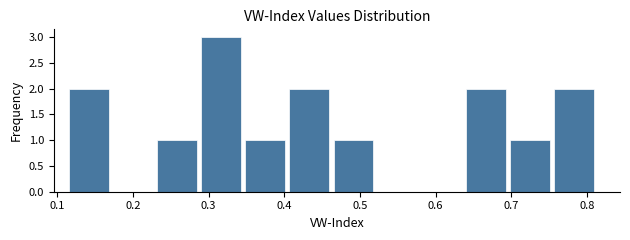

Reading left to right, transcribe this chart: for each bar, give the range it covers on the x-axis and its height. Neither the bar edges nor the heights are printed on the chart, so give them approximately, as read against the axes.

0.12 to 0.17: 2
0.17 to 0.23: 0
0.23 to 0.29: 1
0.29 to 0.35: 3
0.35 to 0.41: 1
0.41 to 0.47: 2
0.47 to 0.52: 1
0.52 to 0.58: 0
0.58 to 0.64: 0
0.64 to 0.70: 2
0.70 to 0.76: 1
0.76 to 0.81: 2